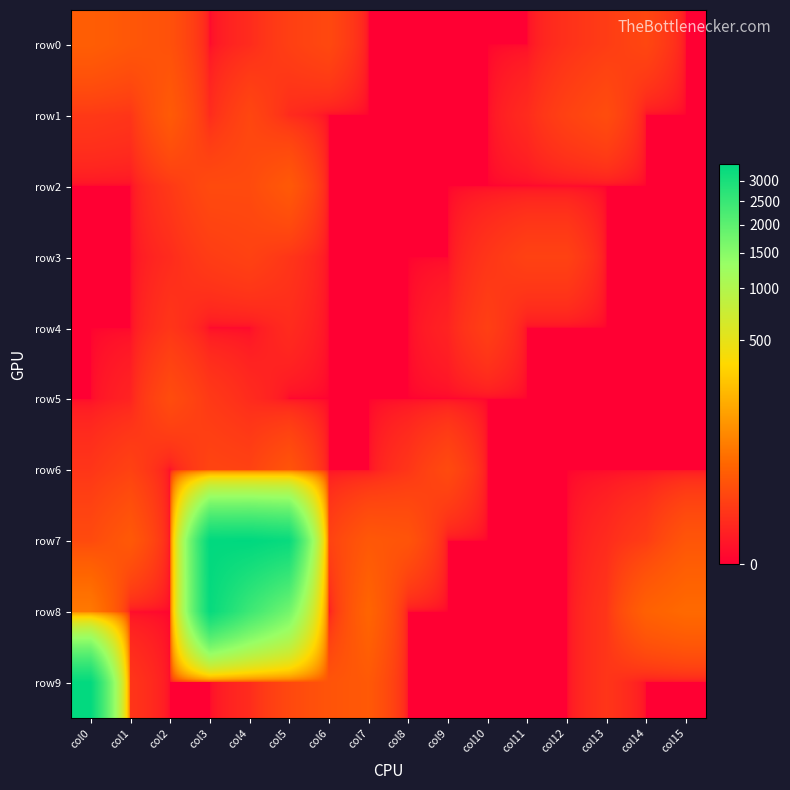

What is the total value across all series at col0?

3507